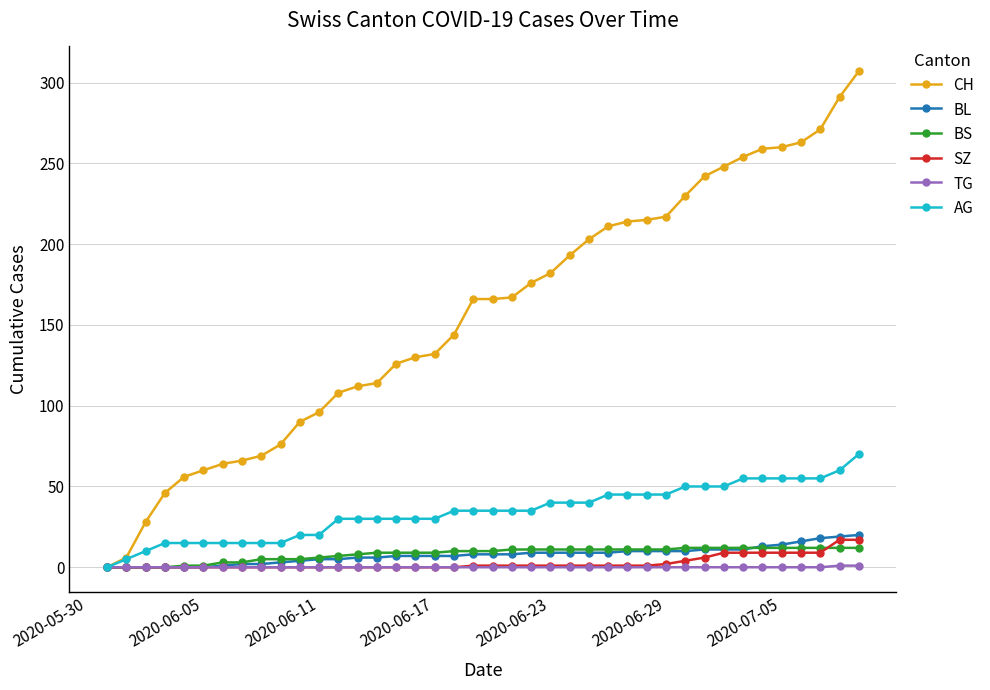

What is the maximum value for CH?

307